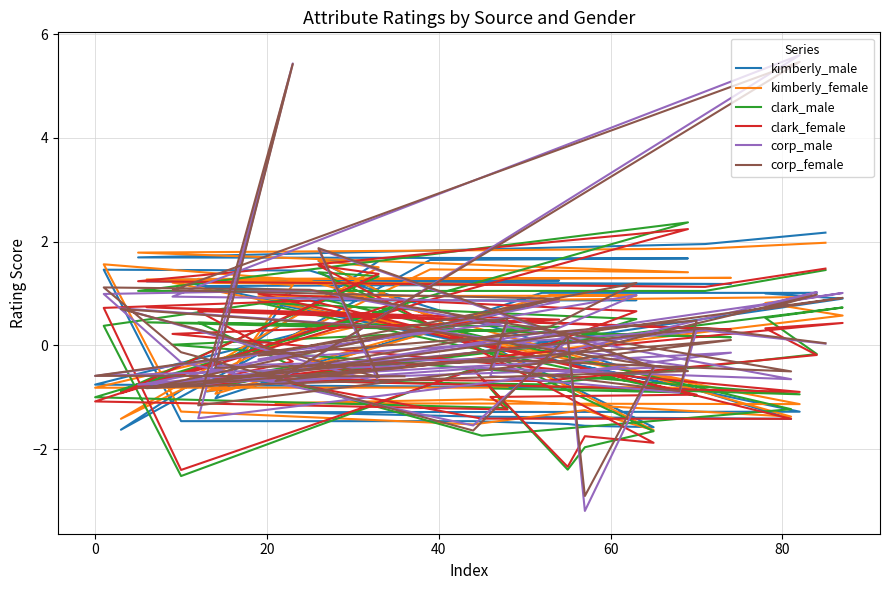

What are all the series names shown in the legend?

kimberly_male, kimberly_female, clark_male, clark_female, corp_male, corp_female